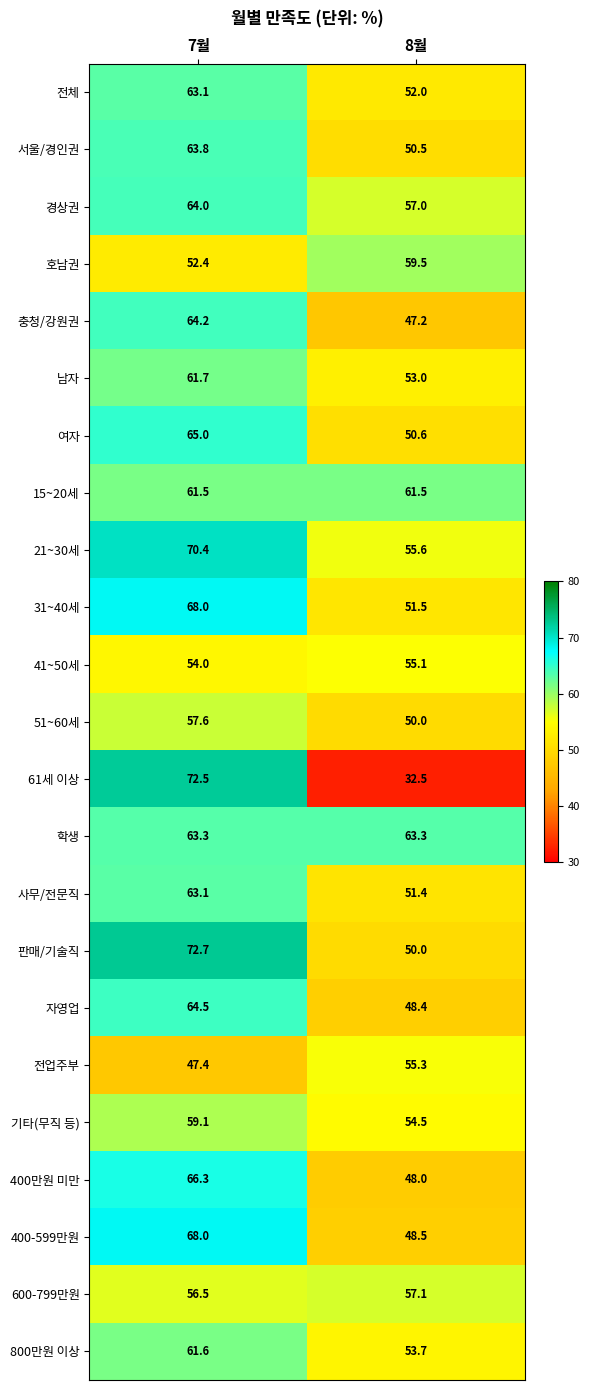

At which category is the sum across all series the highest?

7월